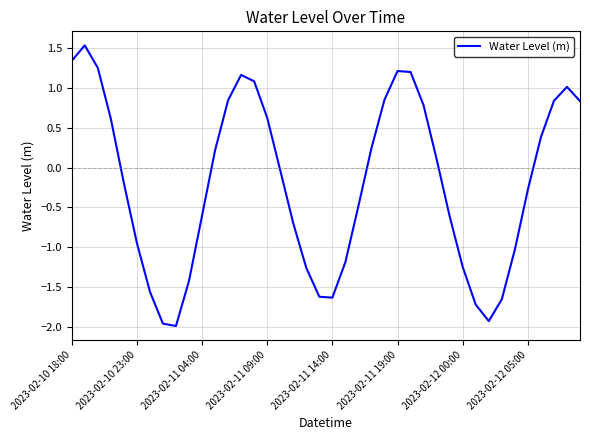

What is the difference between the maximum and minimum values?

3.5